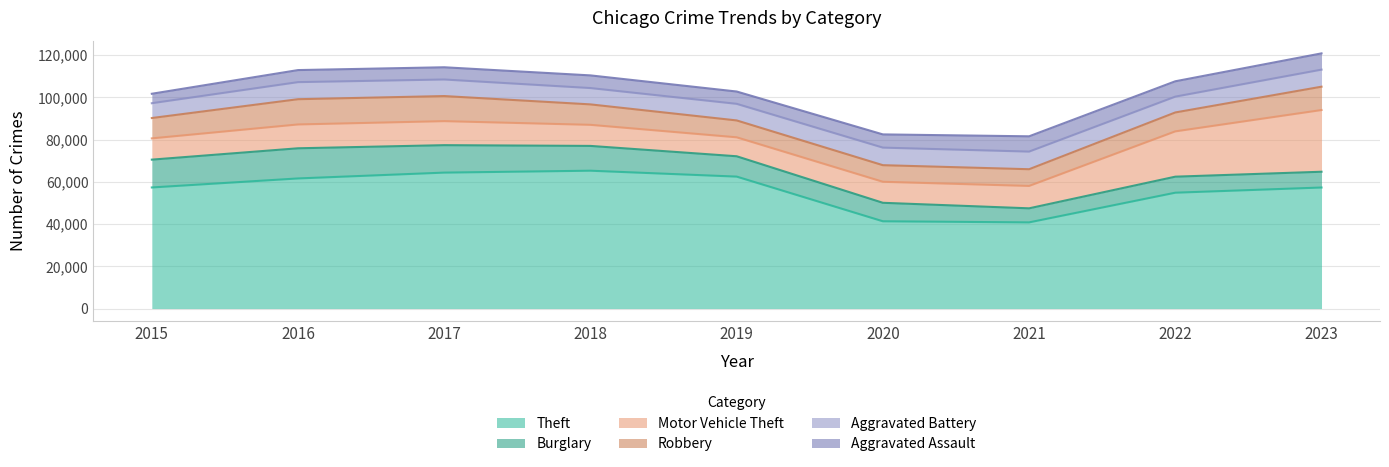

How many times do Burglary and Aggravated Assault cross each other?

3